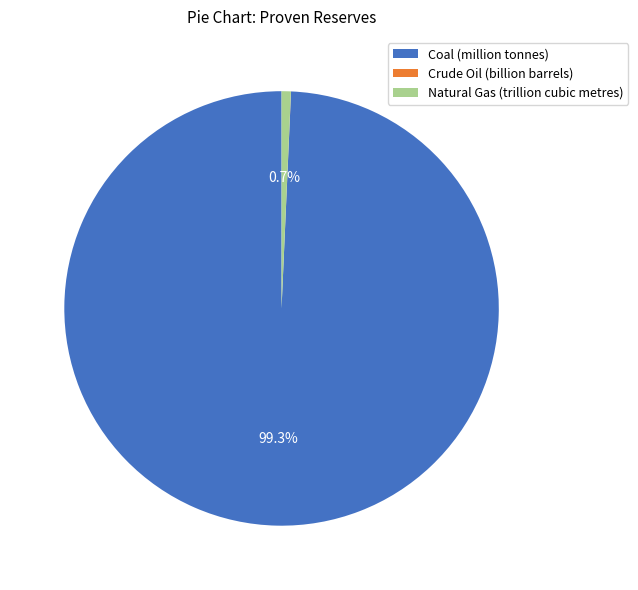

Which slice represents more than half of the pie?

Coal (million tonnes)